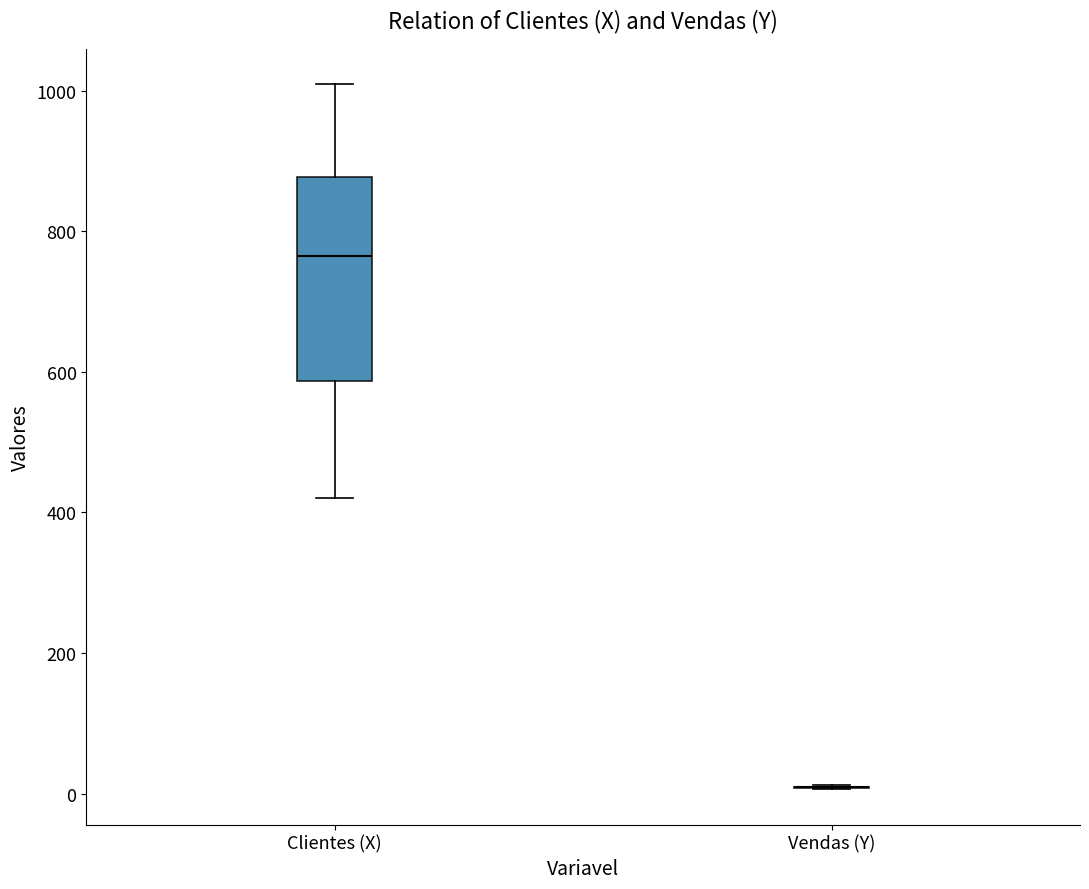

Reading left to right, transcribe this box plot: for each box, give where its median line is, the range the box spans, and where its two whiskers end, as read against the y-axis. The values are not printed on the chart, so give them approximately, as read against the axis.

Clientes (X): median 760, box 580 to 880, whiskers 420 to 1020
Vendas (Y): box collapsed to a line at 0, whiskers 0 to 20